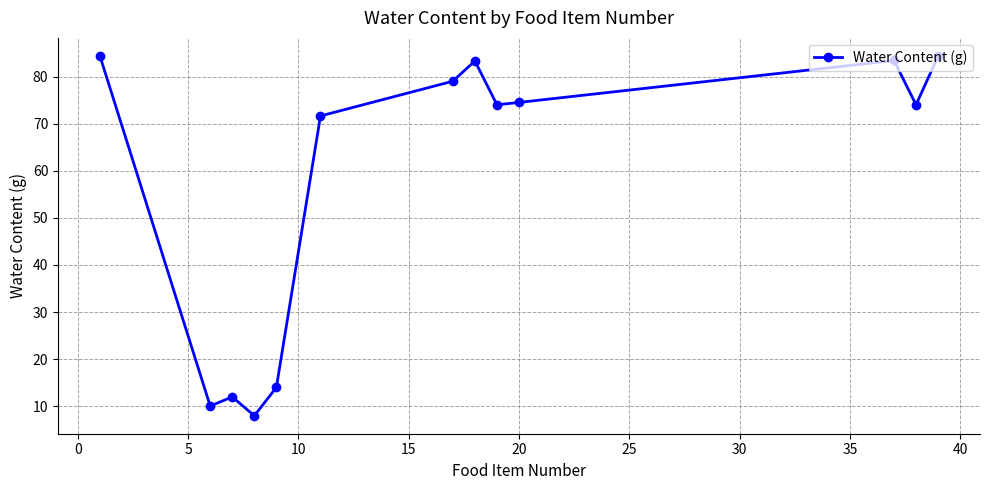

What is the average value?

57.9